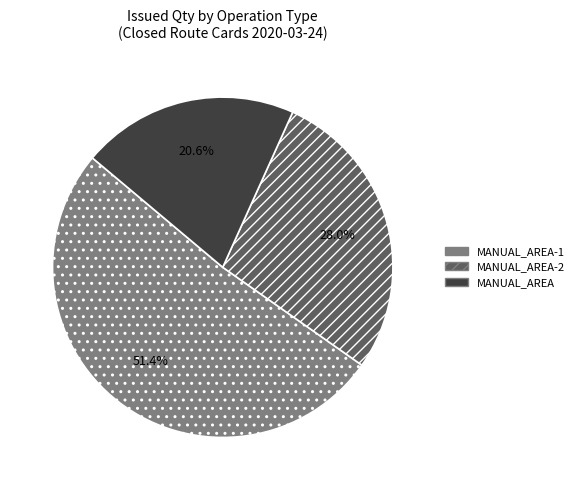

Which has a higher value, MANUAL_AREA-2 or MANUAL_AREA?

MANUAL_AREA-2